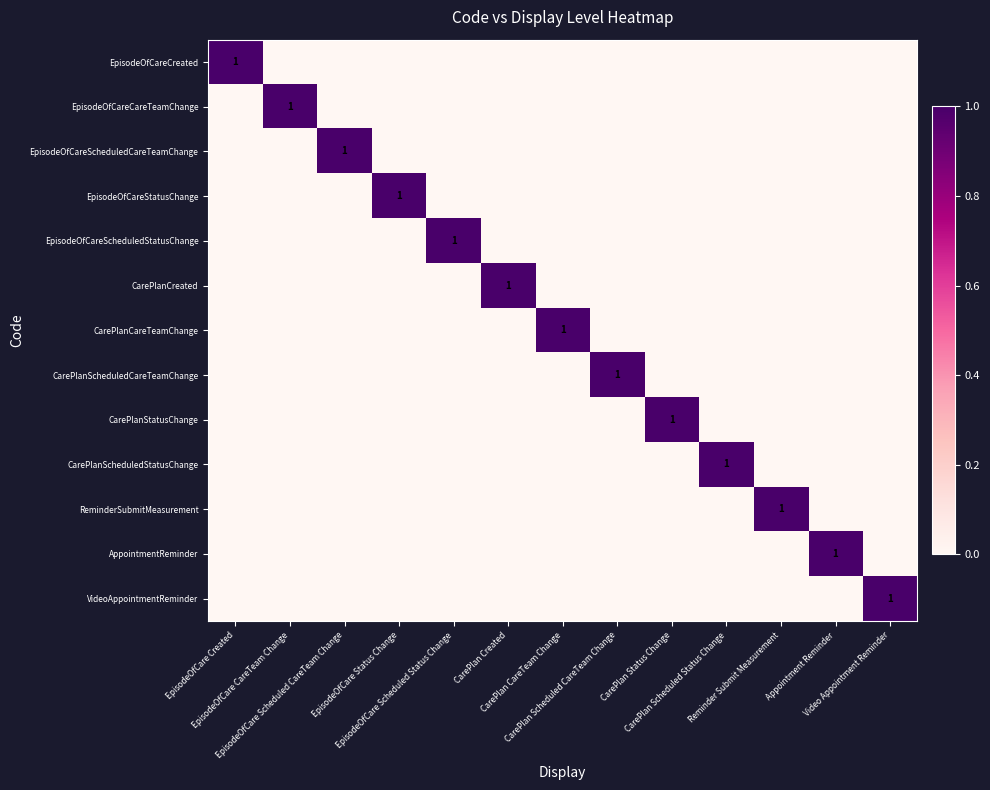

The EpisodeOfCareStatusChange series shows 1 at CarePlan Scheduled CareTeam Change. True or false?

False